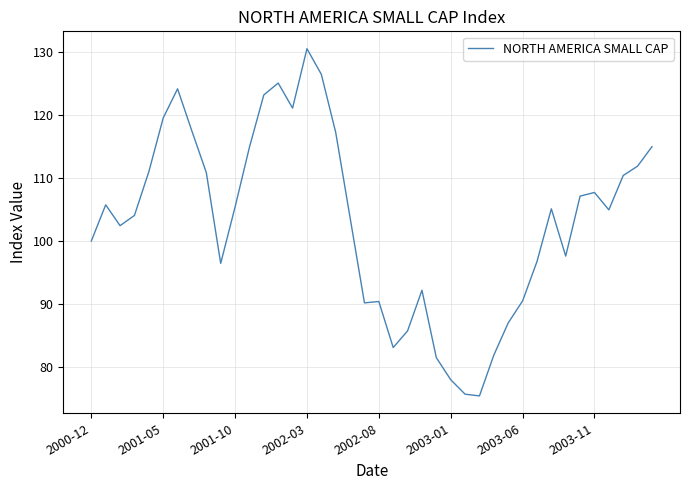

What is the difference between the maximum and minimum values?

55.0